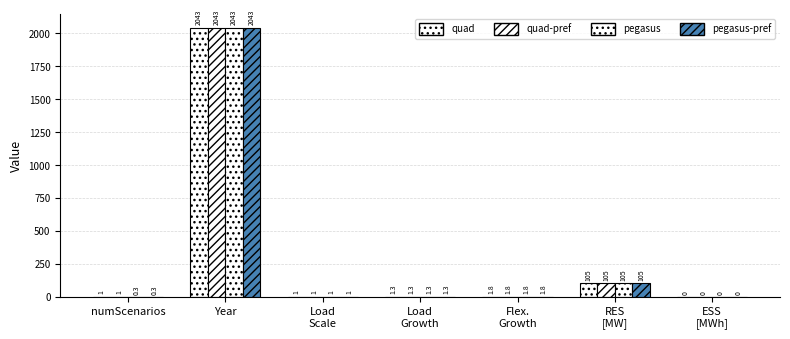

How many groups of bars are there?

7